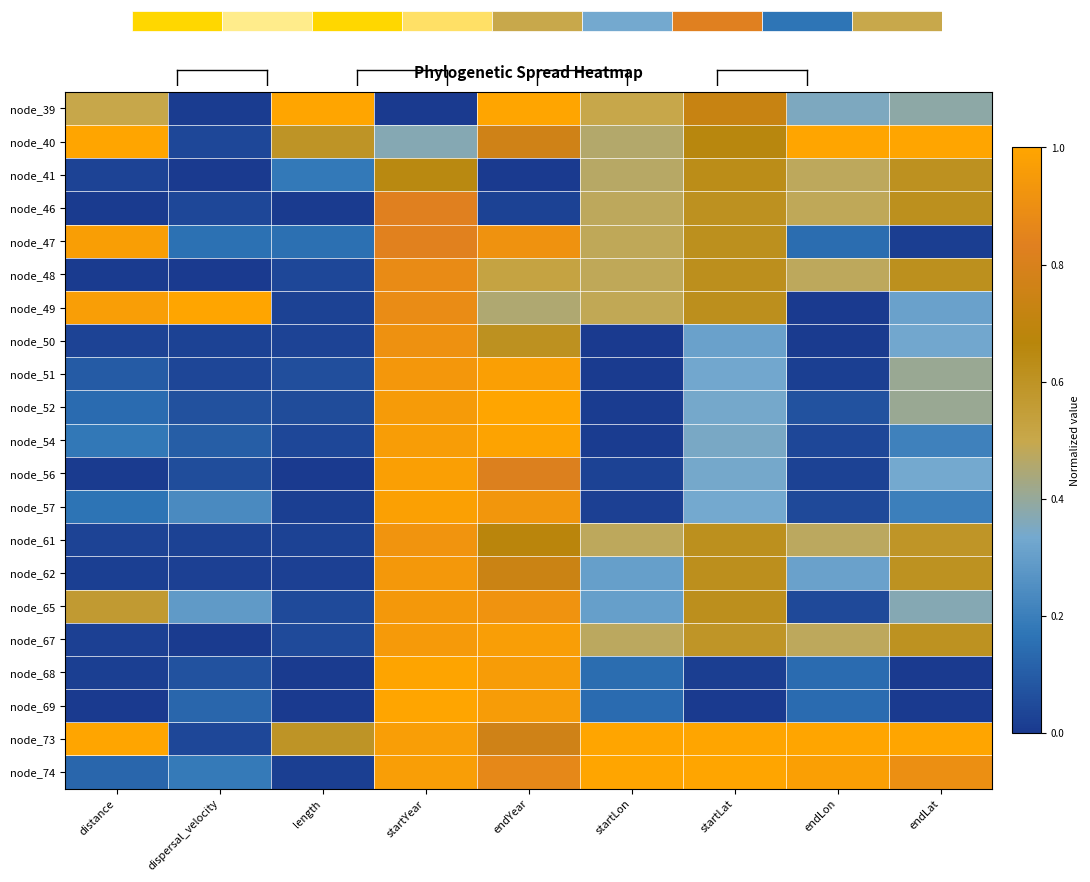

What is the approximate value of node_54 at startLat?

0.3